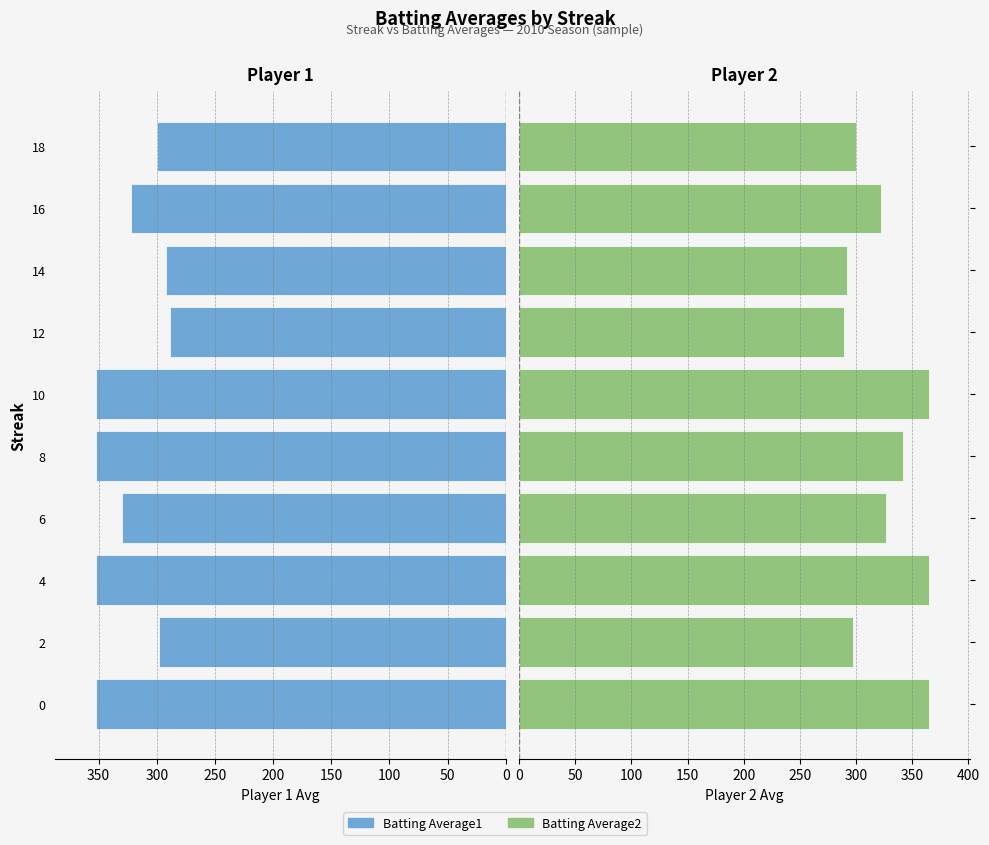

What are all the series names shown in the legend?

Batting Average1, Batting Average2